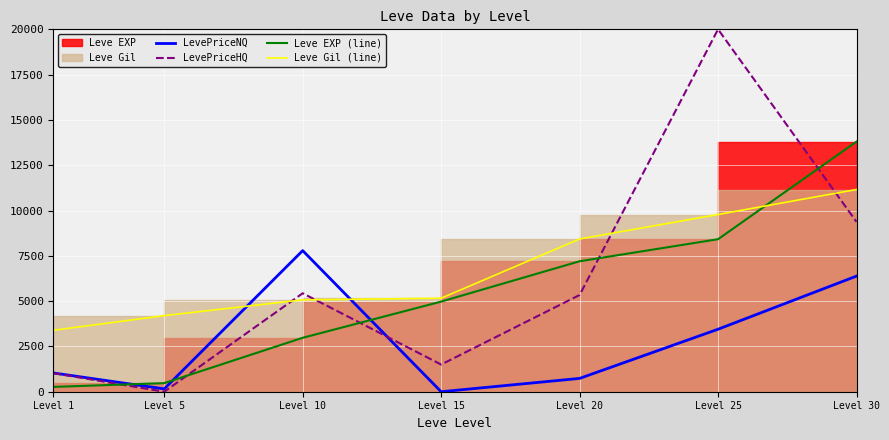

How many times do Leve EXP (line) and LevePriceNQ cross each other?

3